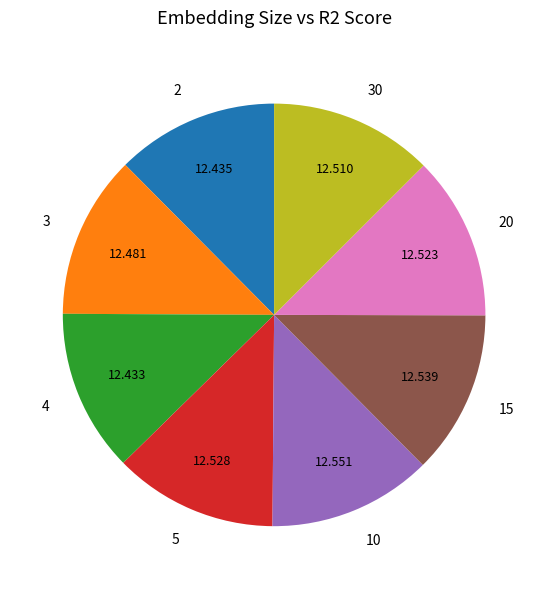

Combined, do 30 and 2 account for over 50%?

No